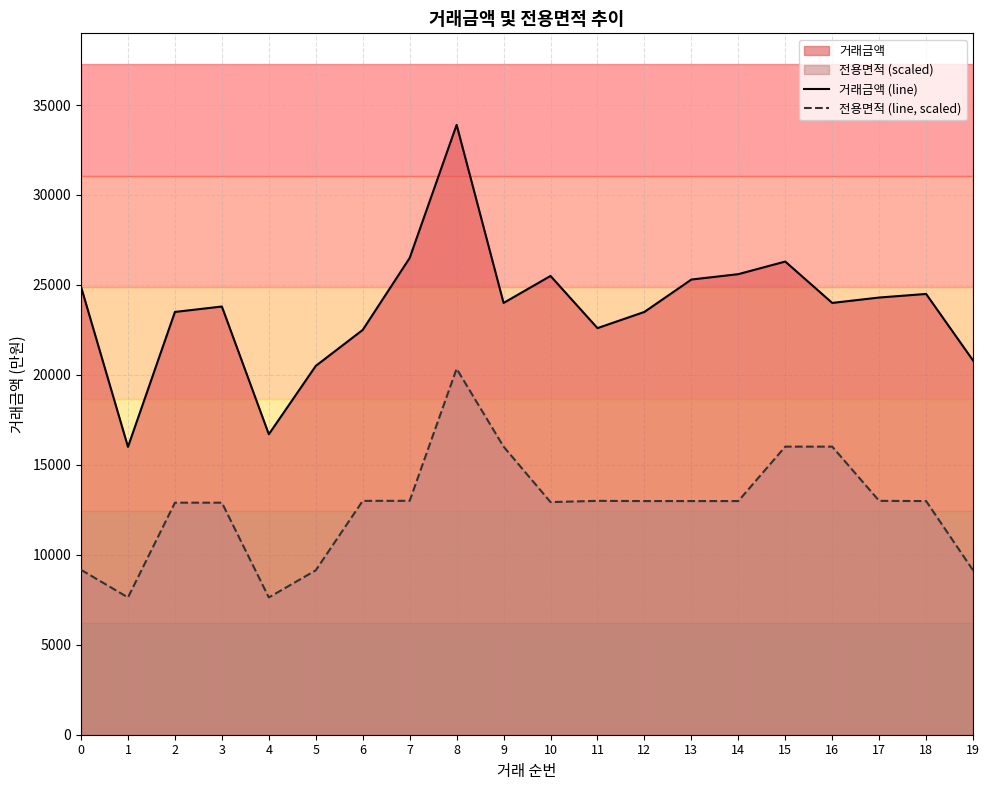

Where is the first local minimum for 거래금액 (line)?

1